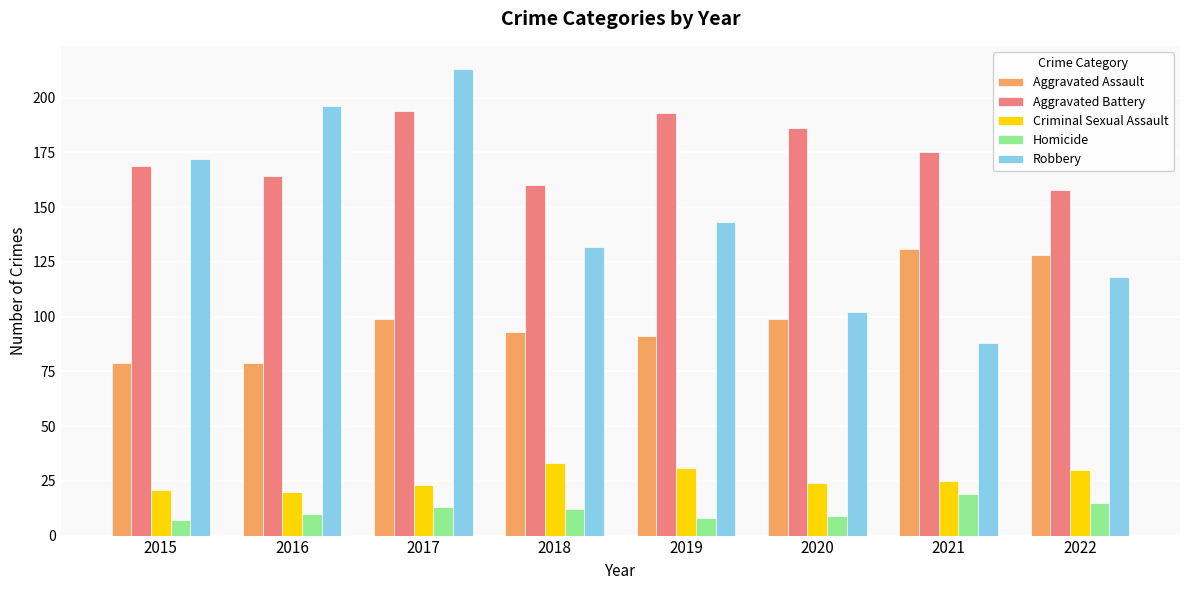

Which series has the largest total across all categories?

Aggravated Battery